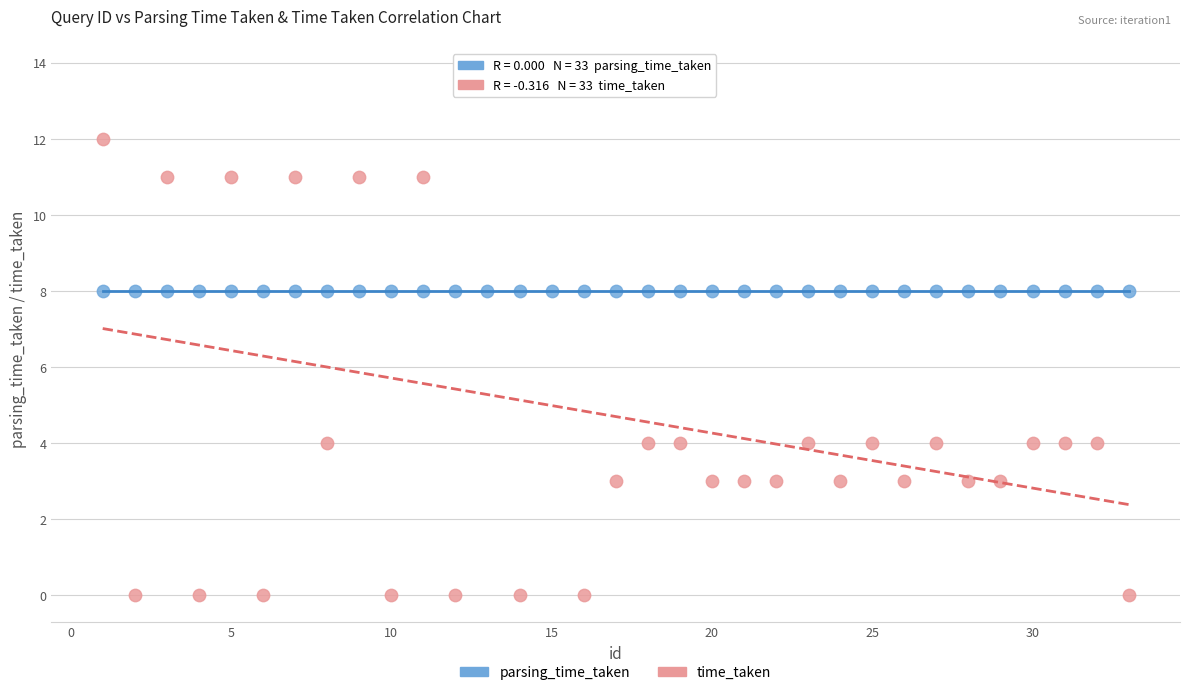

Which series contains the lowest Y value?

time_taken